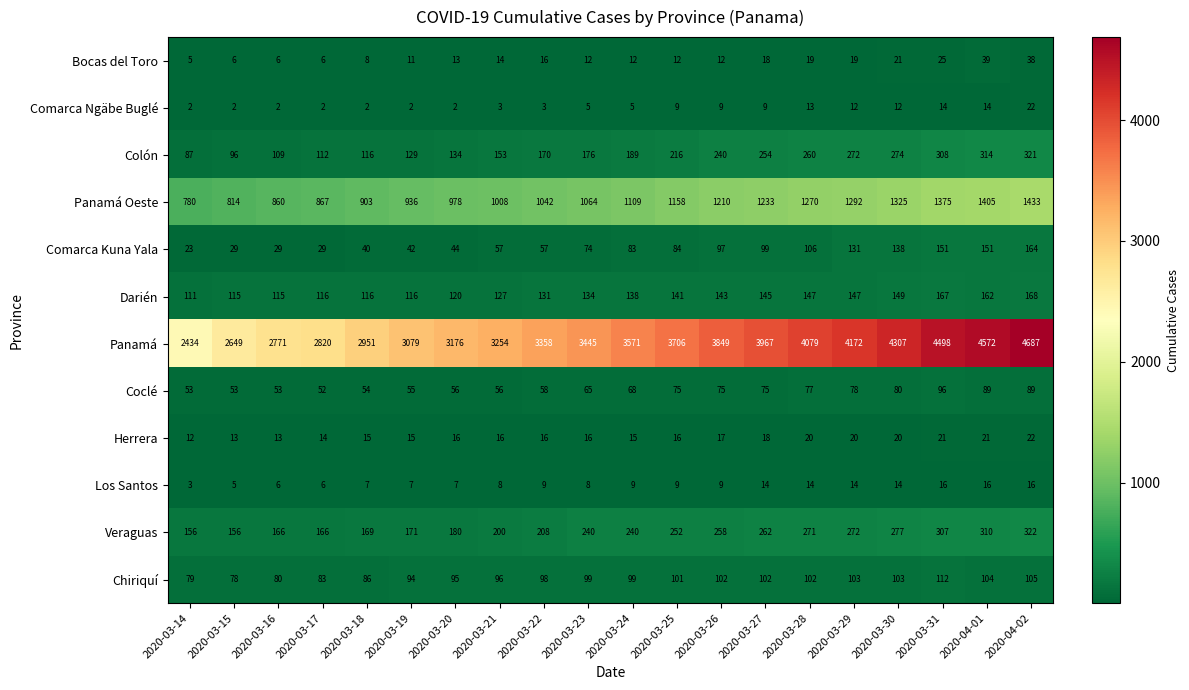

Which series has the largest total across all categories?

Panamá